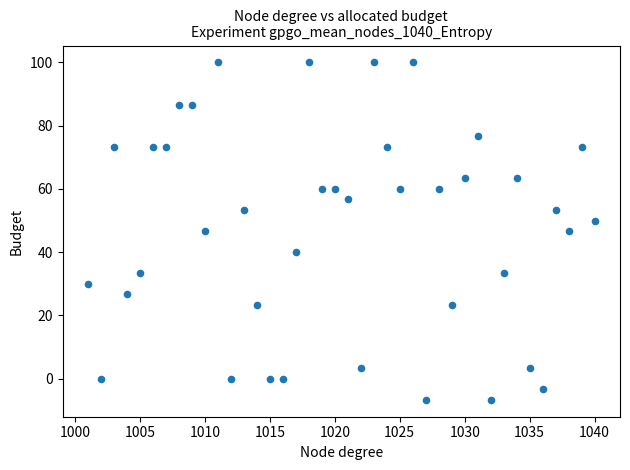

What is the range of X values (max minus min)?

39.0